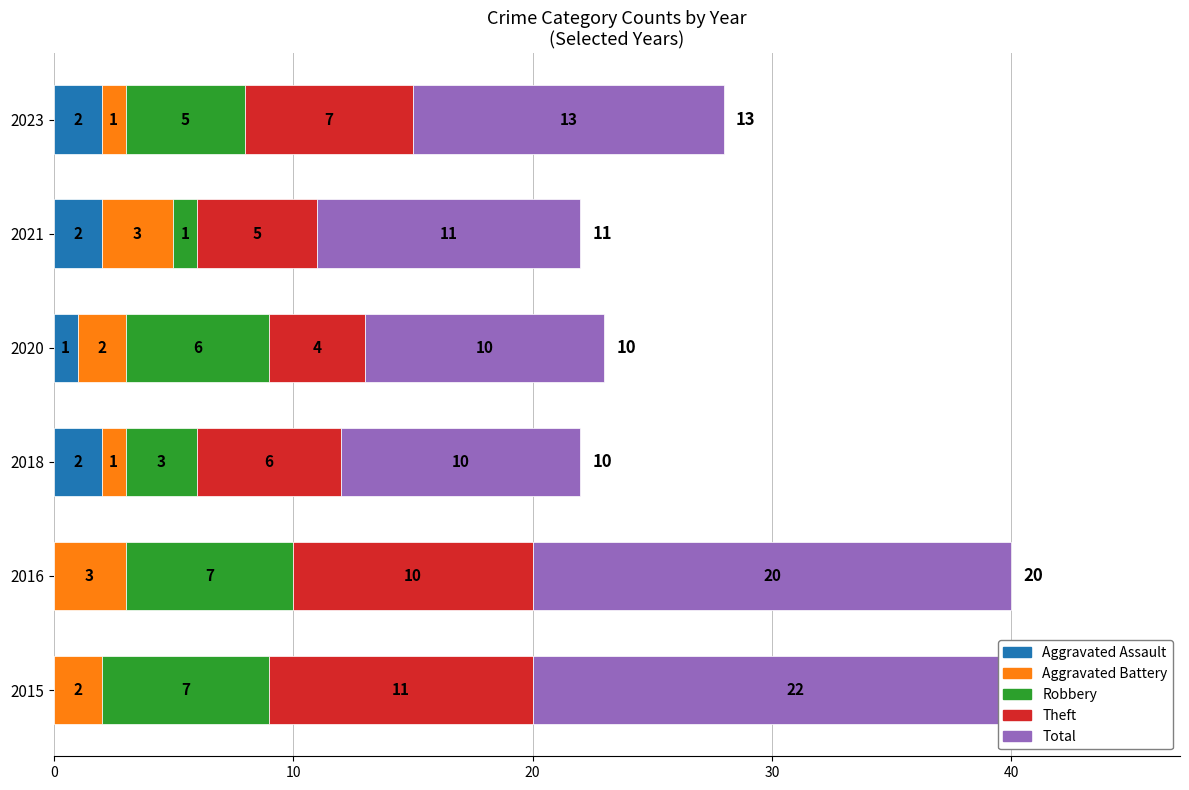

What is the value of the Aggravated Battery bar at the 2nd from the left?

3